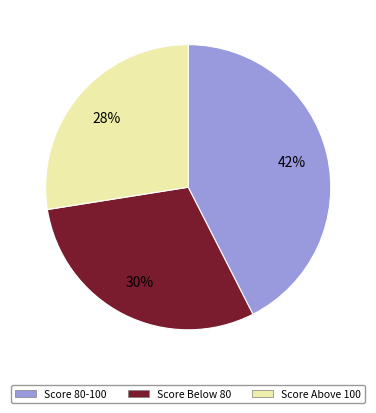

Is there any slice that represents more than half of the pie?

No